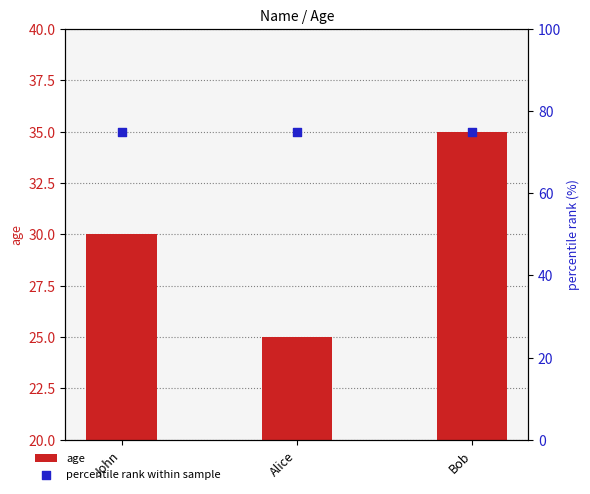

What is the total value across all series at Alice?

100